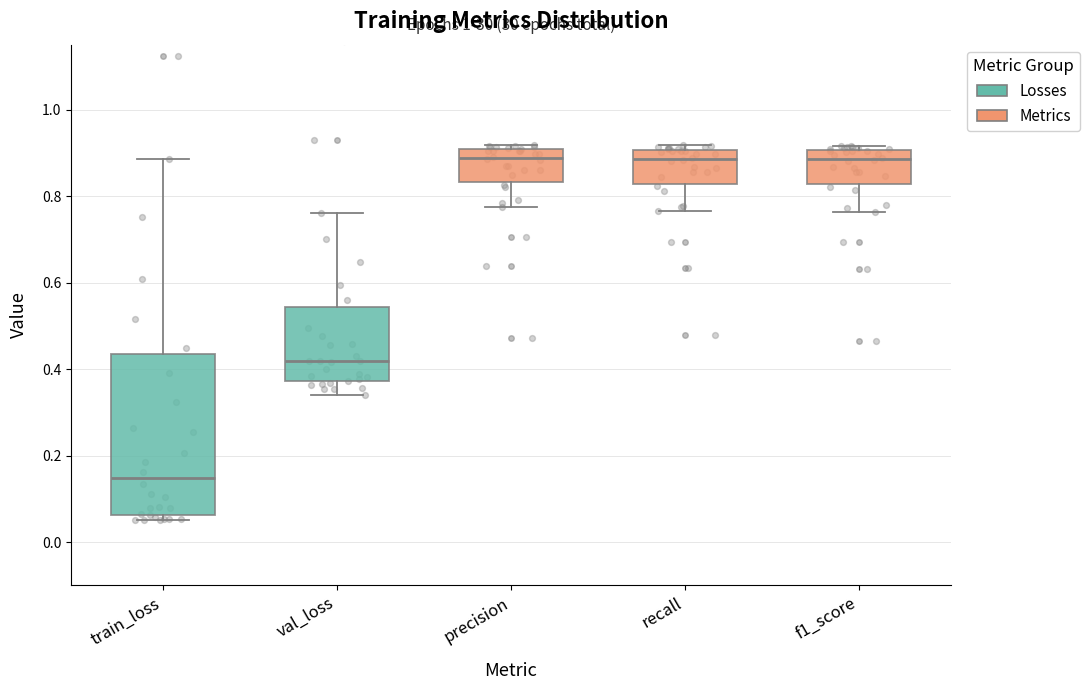

Which box is the tallest, from its lower edge to its upper edge?

train_loss